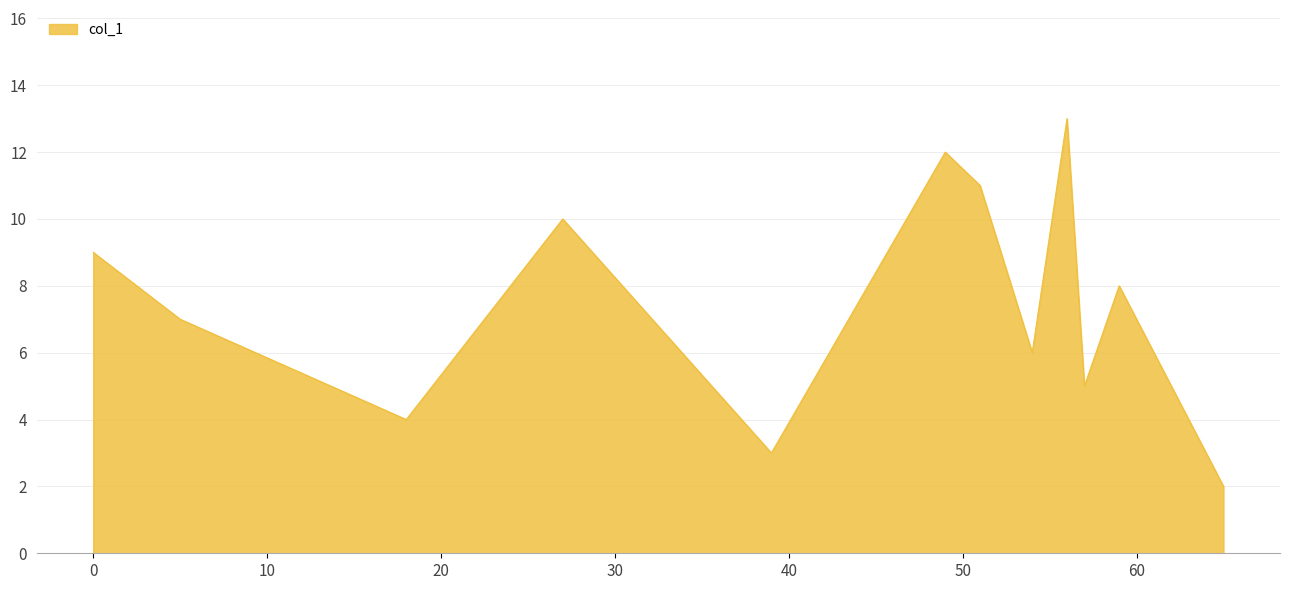

True or false: there are more than 1 points higher than both neighbors.

True